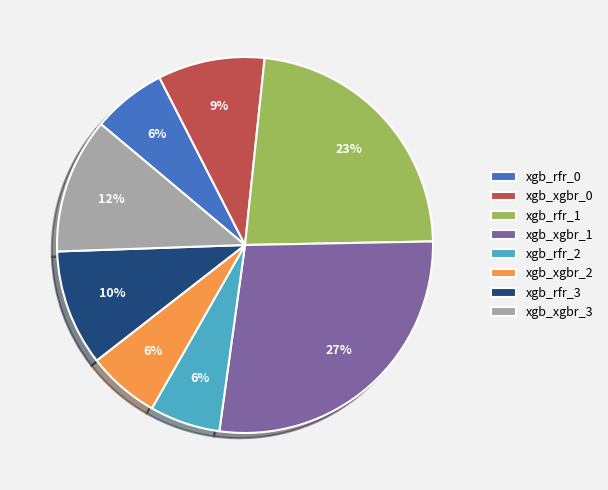

Which category has the biggest portion of the pie?

xgb_xgbr_1